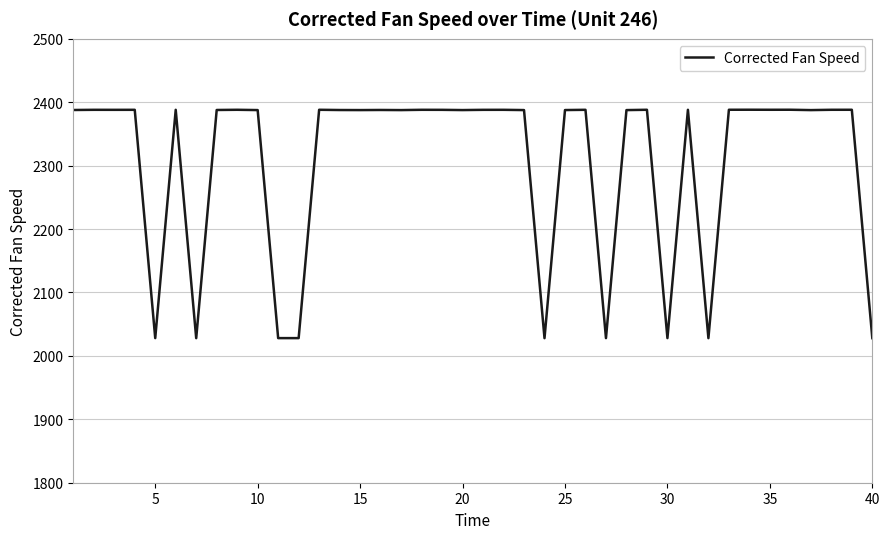

What is the smallest value displayed?

2028.0